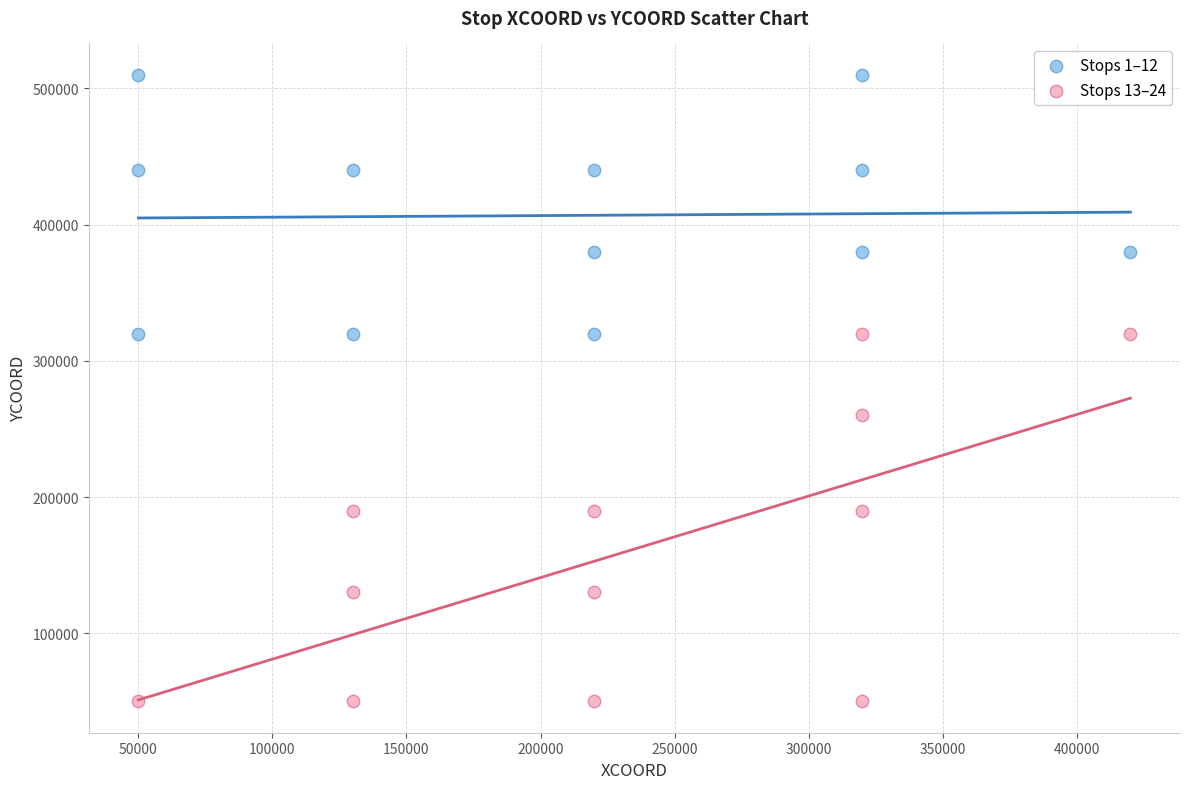

What are all the series names shown in the legend?

Stops 1–12, Stops 13–24